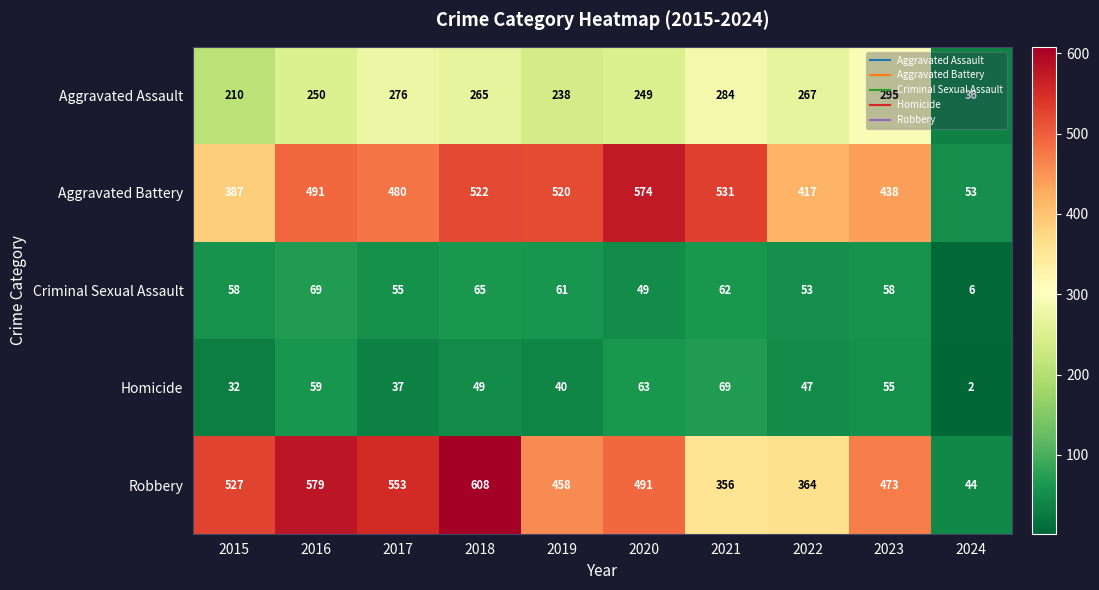

At 2020, list the series in order from smallest to largest.

Criminal Sexual Assault, Homicide, Aggravated Assault, Robbery, Aggravated Battery